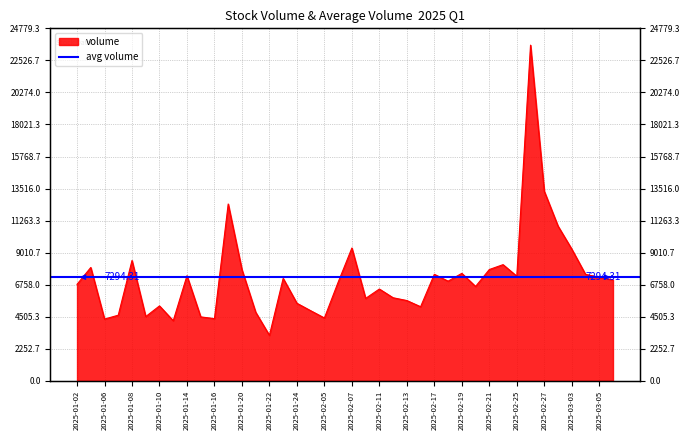

Rank the categories by value from highest to lowest.

2025-02-26, 2025-02-27, 2025-01-17, 2025-02-28, 2025-02-07, 2025-03-03, 2025-01-08, 2025-02-24, 2025-01-03, 2025-02-21, 2025-01-20, 2025-02-19, 2025-02-17, 2025-03-04, 2025-01-14, 2025-02-25, 2025-03-05, 2025-01-23, 2025-03-06, 2025-02-18, 2025-02-06, 2025-01-02, 2025-02-20, 2025-02-11, 2025-02-12, 2025-02-10, 2025-02-13, 2025-01-24, 2025-01-10, 2025-02-14, 2025-01-27, 2025-01-21, 2025-01-07, 2025-01-09, 2025-01-15, 2025-02-05, 2025-01-16, 2025-01-06, 2025-01-13, 2025-01-22